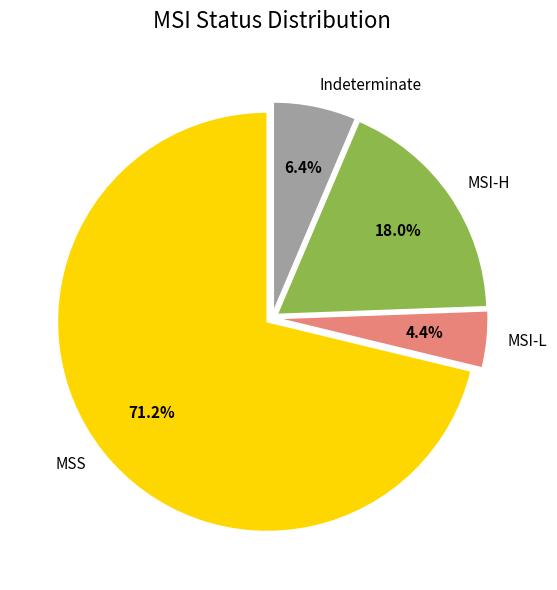

To the nearest percent, what is the average slice percentage?

25%